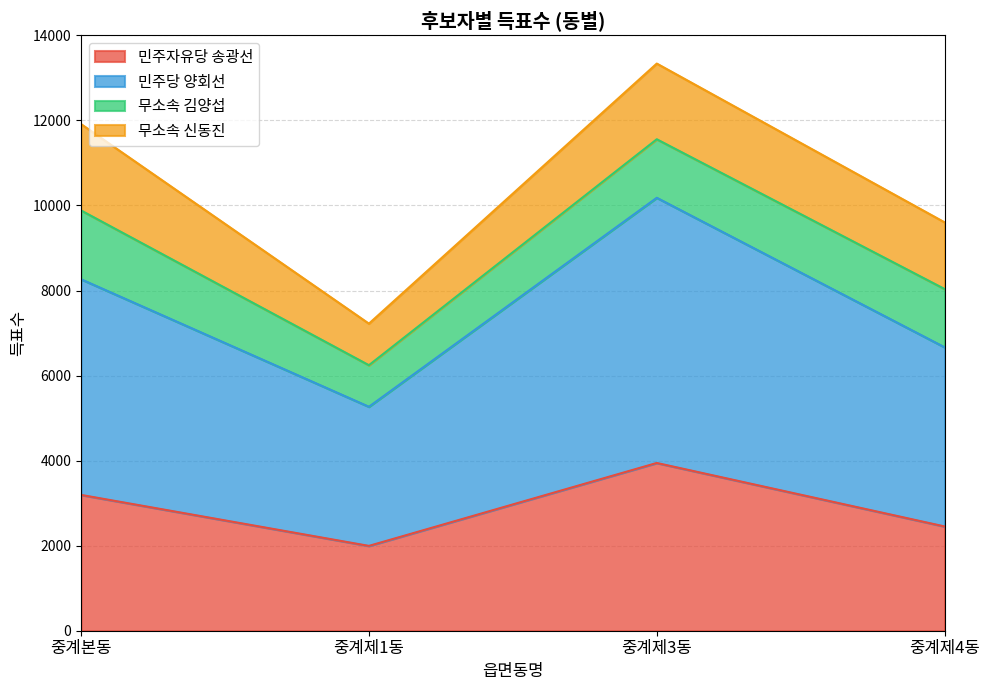

At which category is the sum across all series the highest?

중계제3동